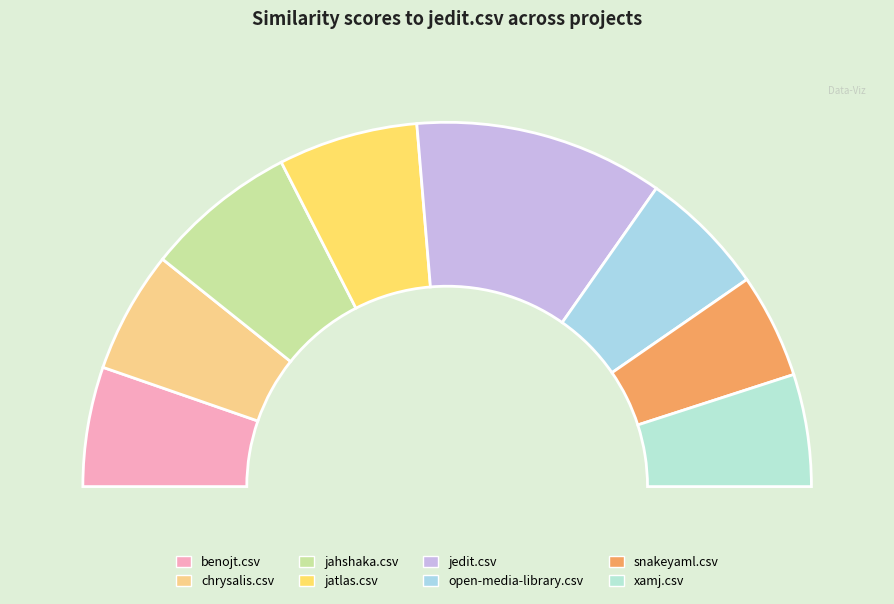

Is it true that jatlas.csv is 12% of the pie?

True